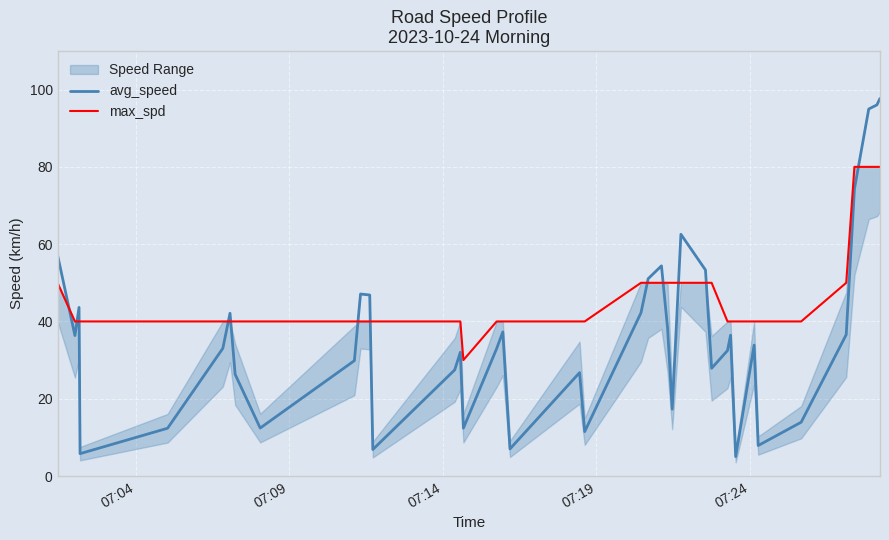

Which series has the largest total across all categories?

max_spd